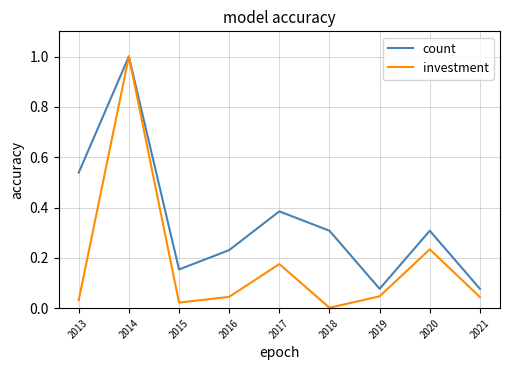

Which series changed the most between 2013 and 2016?

count